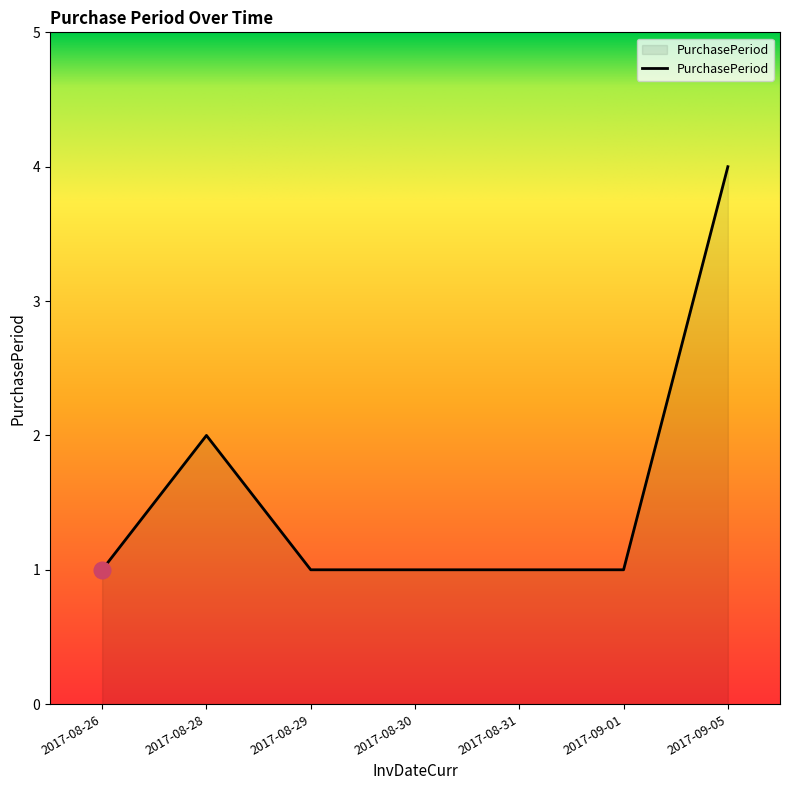

At which category does the chart reach its peak across all series?

2017-09-05